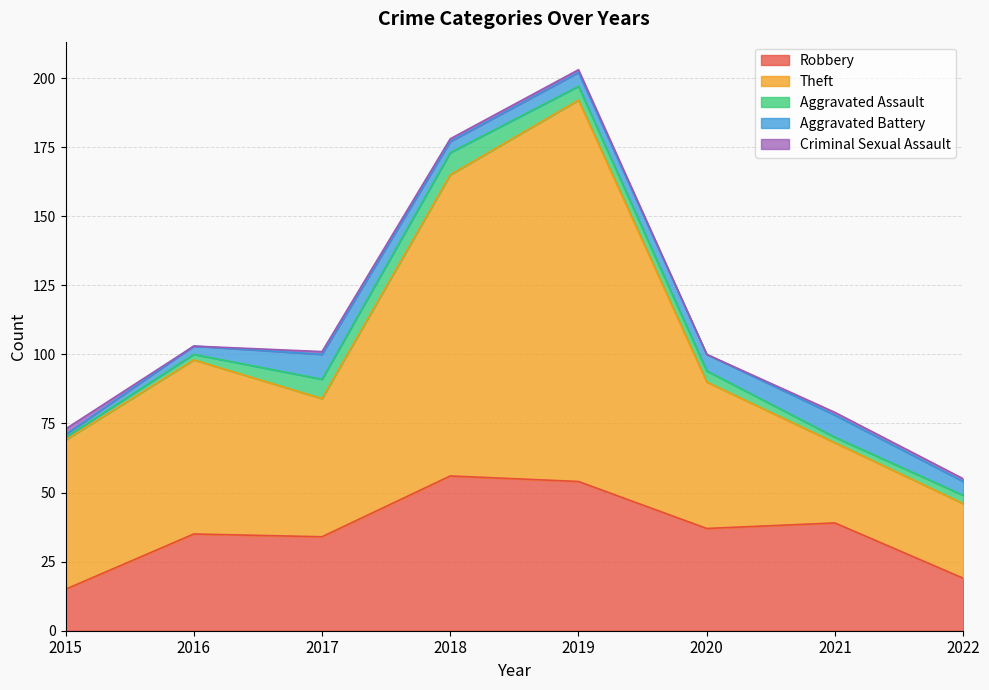

Is the value of Criminal Sexual Assault at 2022 greater than the value of Robbery at 2019?

No